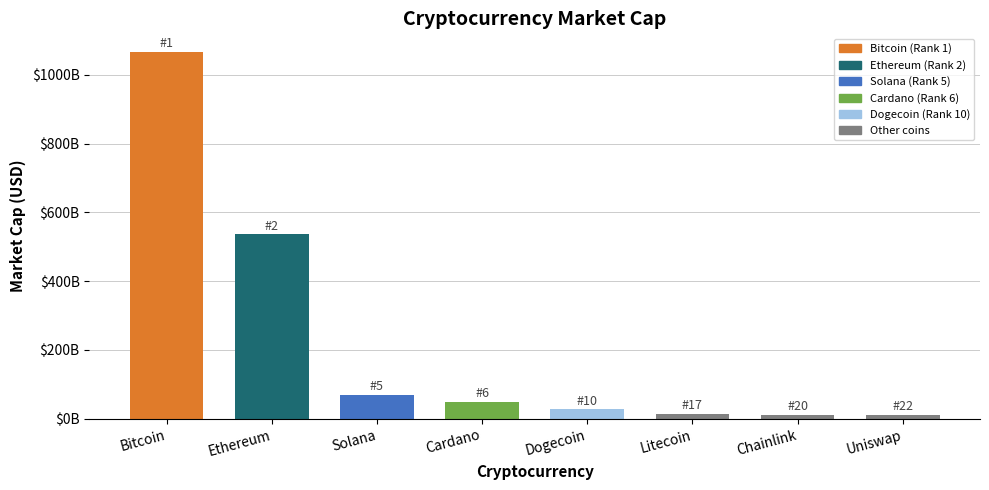

Are the bars horizontal?

No